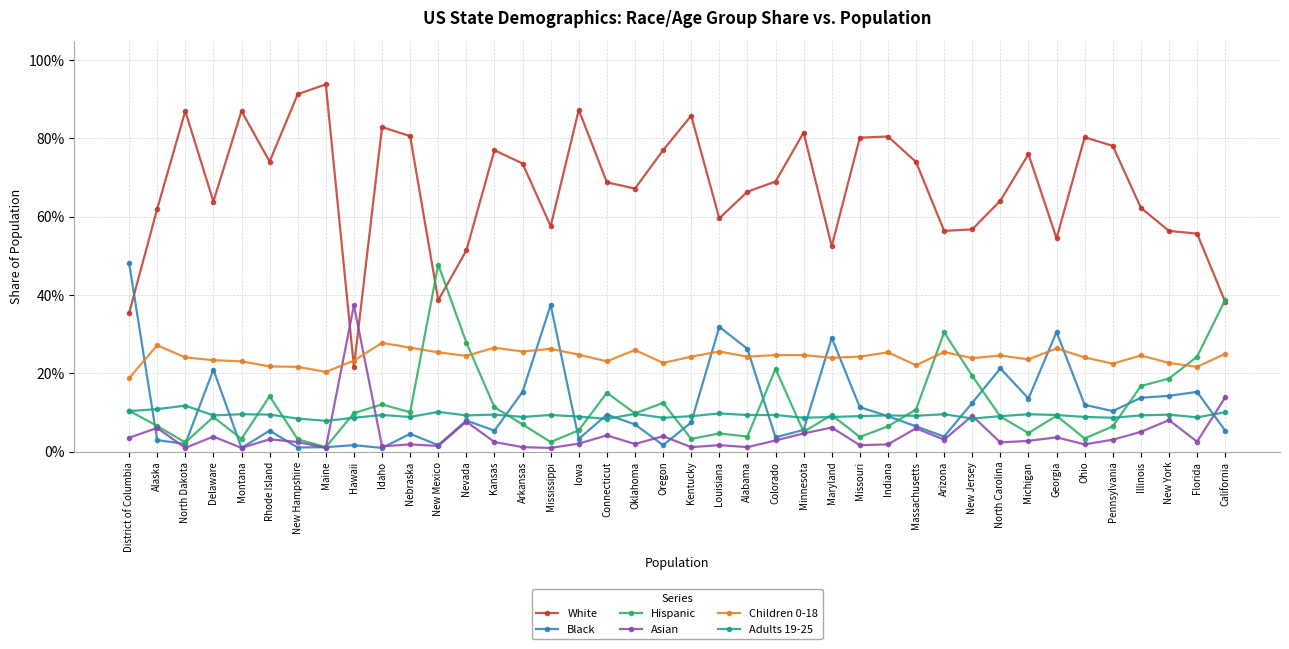

Between Nevada and Illinois, which is larger?

Illinois